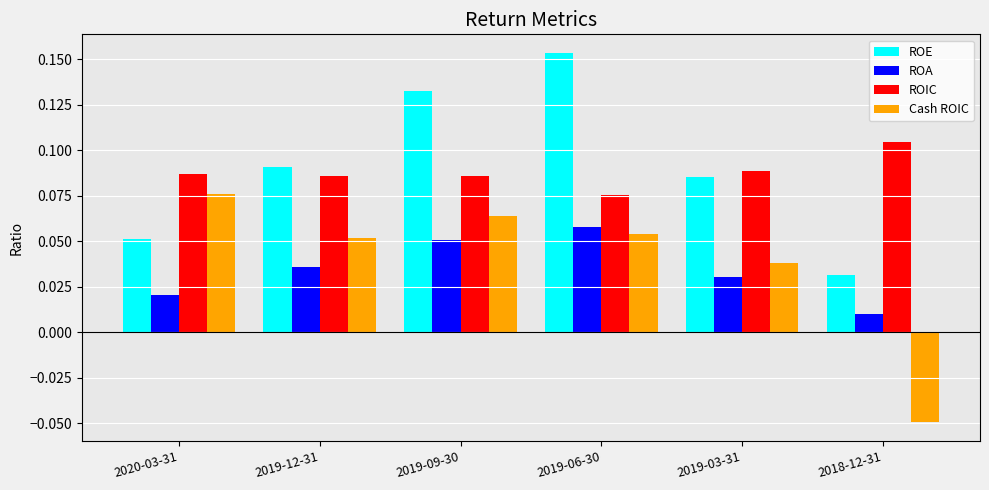

At which category is the sum across all series the highest?

2019-06-30